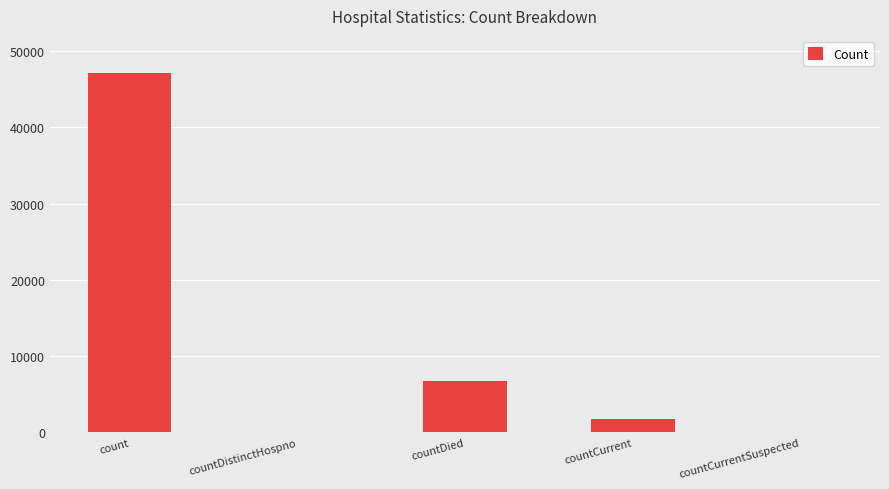

Which label corresponds to the largest value in the chart?

count